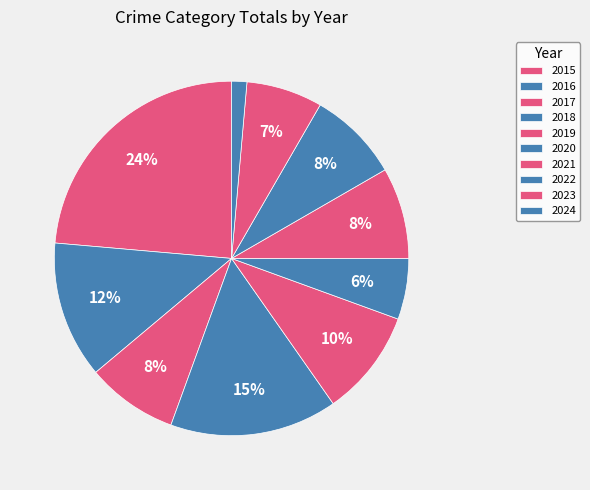

To the nearest percent, what is the combined percentage of 2023 and 2015?

31%